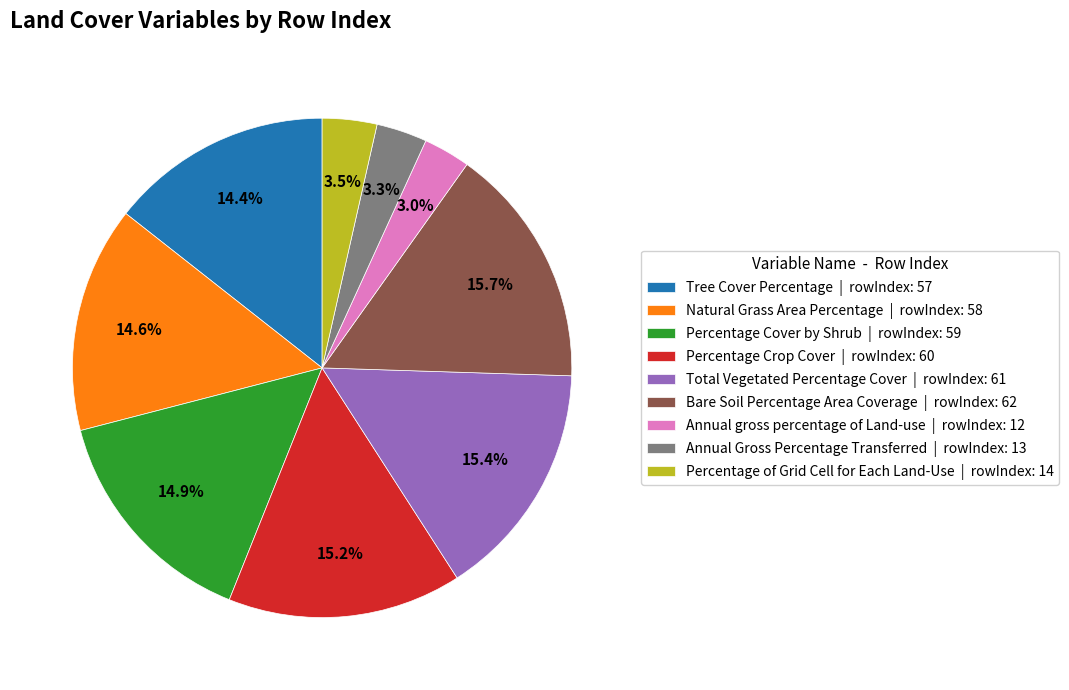

How many segments does this pie chart have?

9